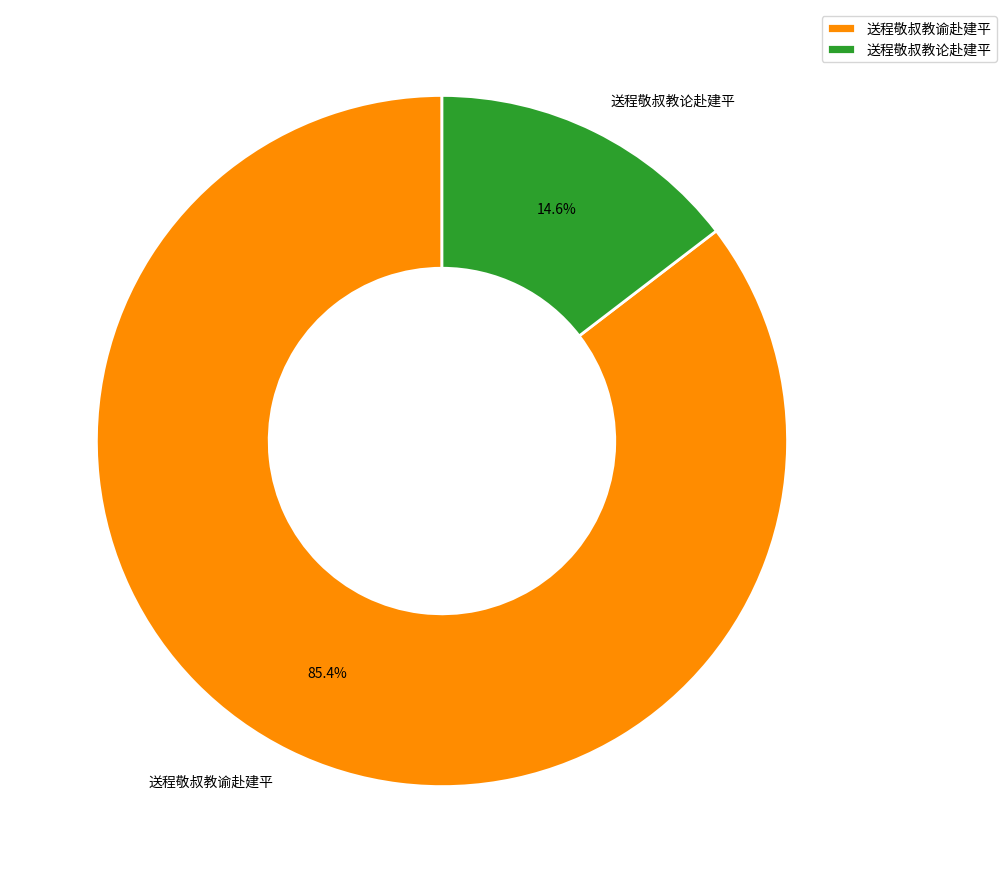

Between 送程敬叔教谕赴建平 and 送程敬叔教论赴建平, which is larger?

送程敬叔教谕赴建平